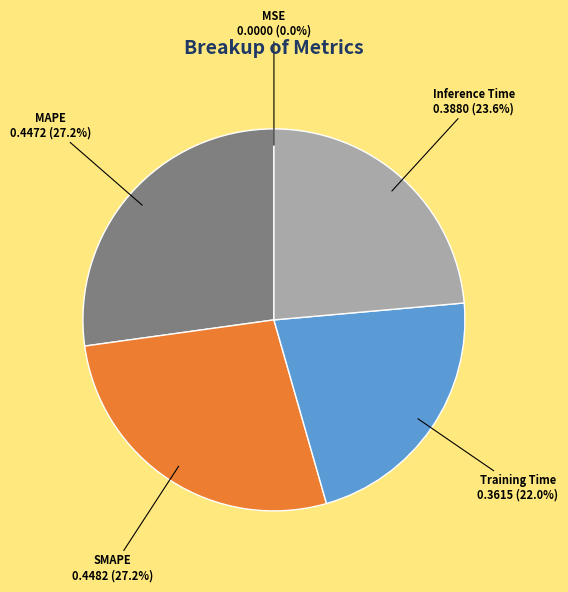

Does any single category account for the majority?

No